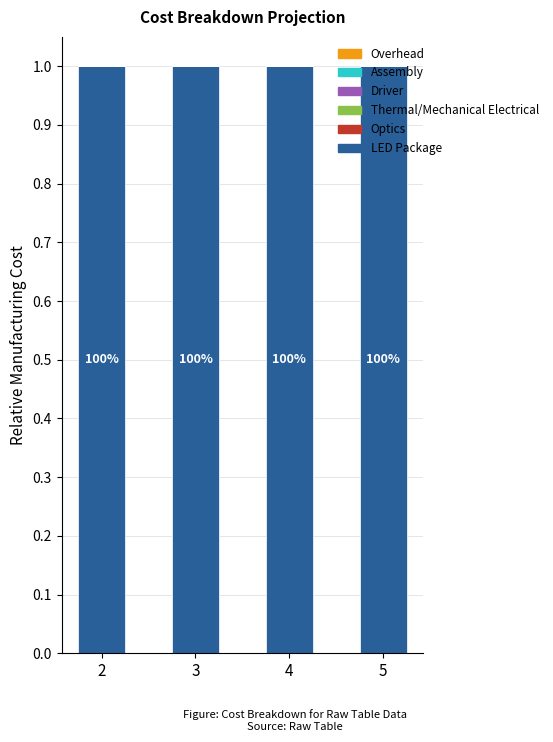

Rank the categories by Overhead value from highest to lowest.

2, 3, 4, 5